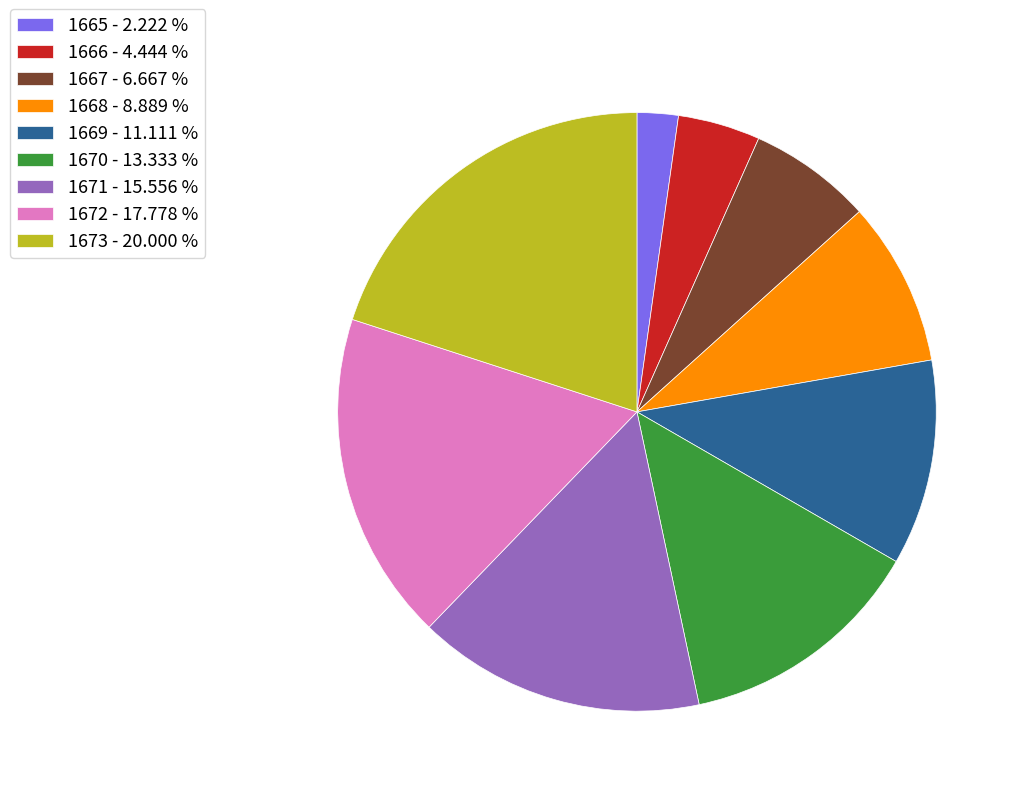

Is there a majority slice in this chart?

No